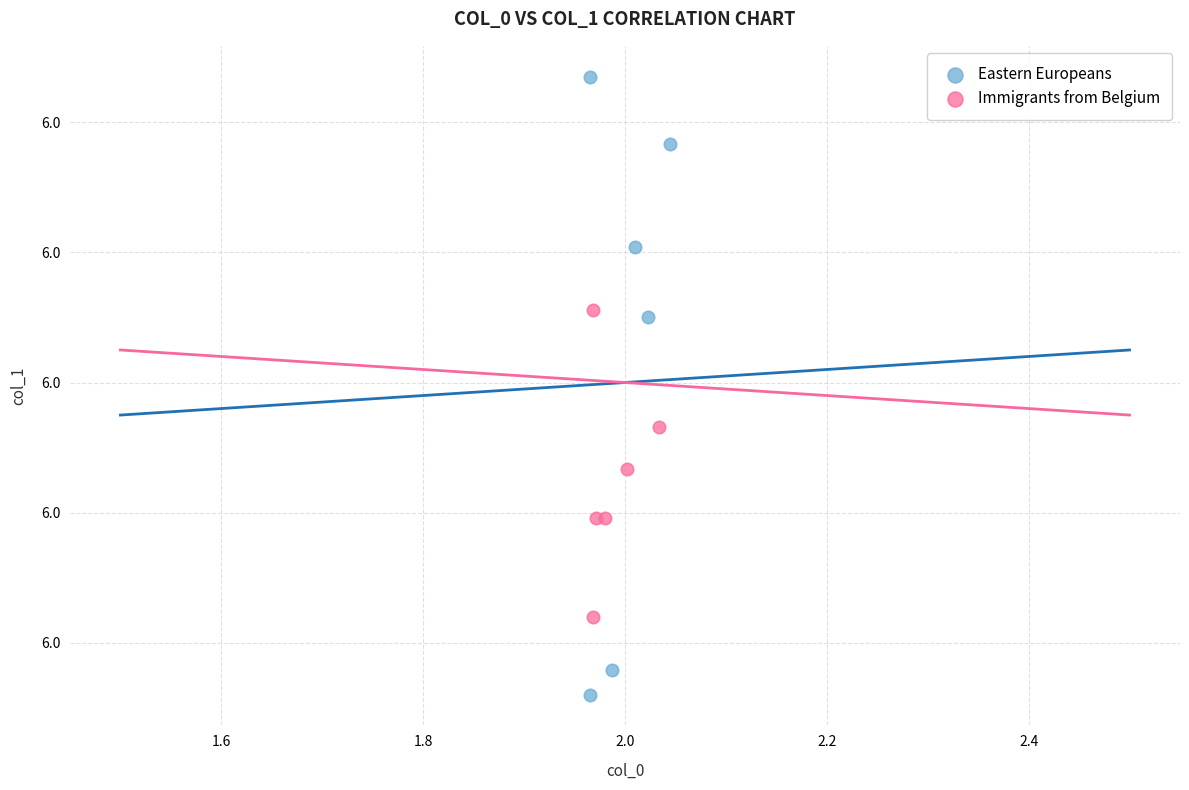

Which series has the largest Y range (max minus min)?

Eastern Europeans